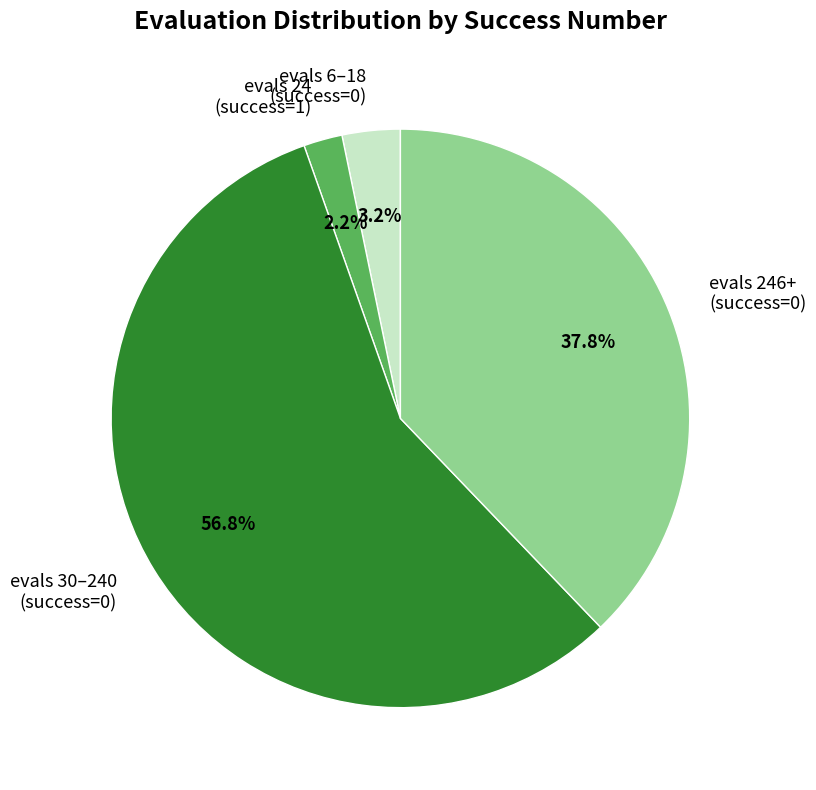

Rank the categories by value from lowest to highest.

evals 24 (success=1), evals 6–18 (success=0), evals 246+ (success=0), evals 30–240 (success=0)